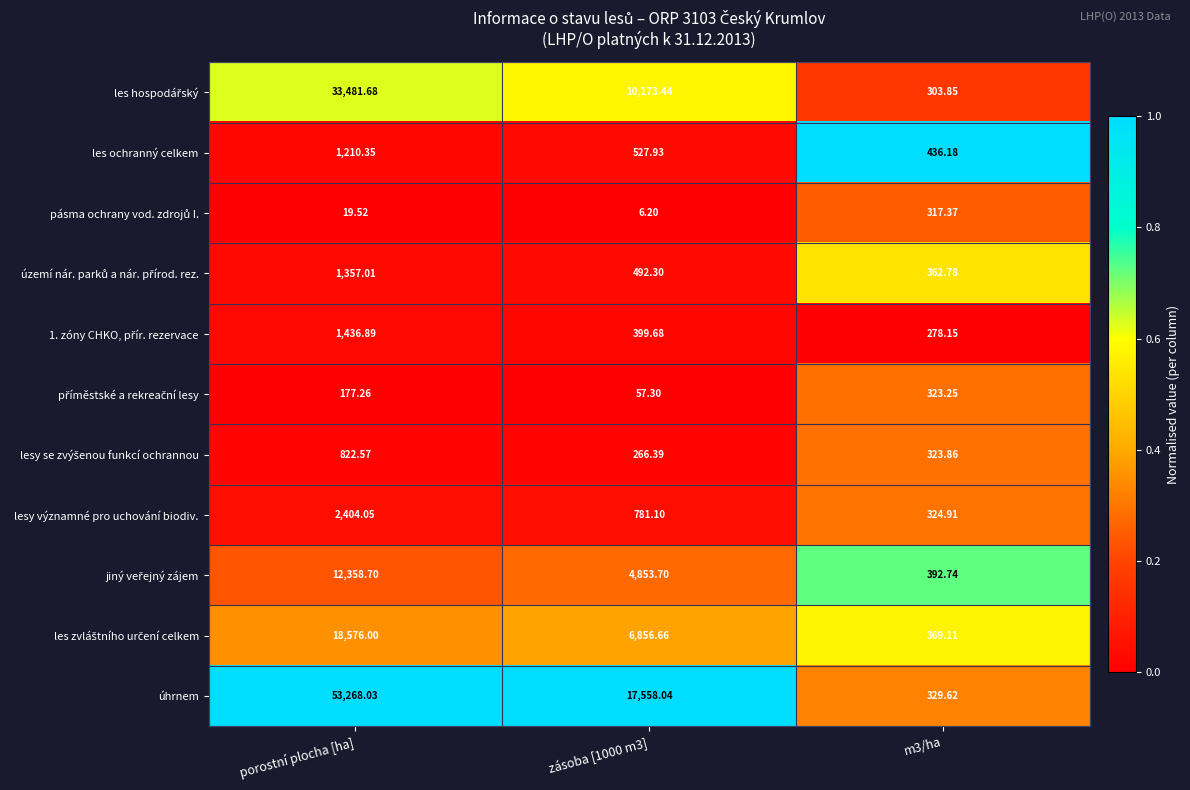

What is the total value across all series at porostní plocha [ha]?

125112.1